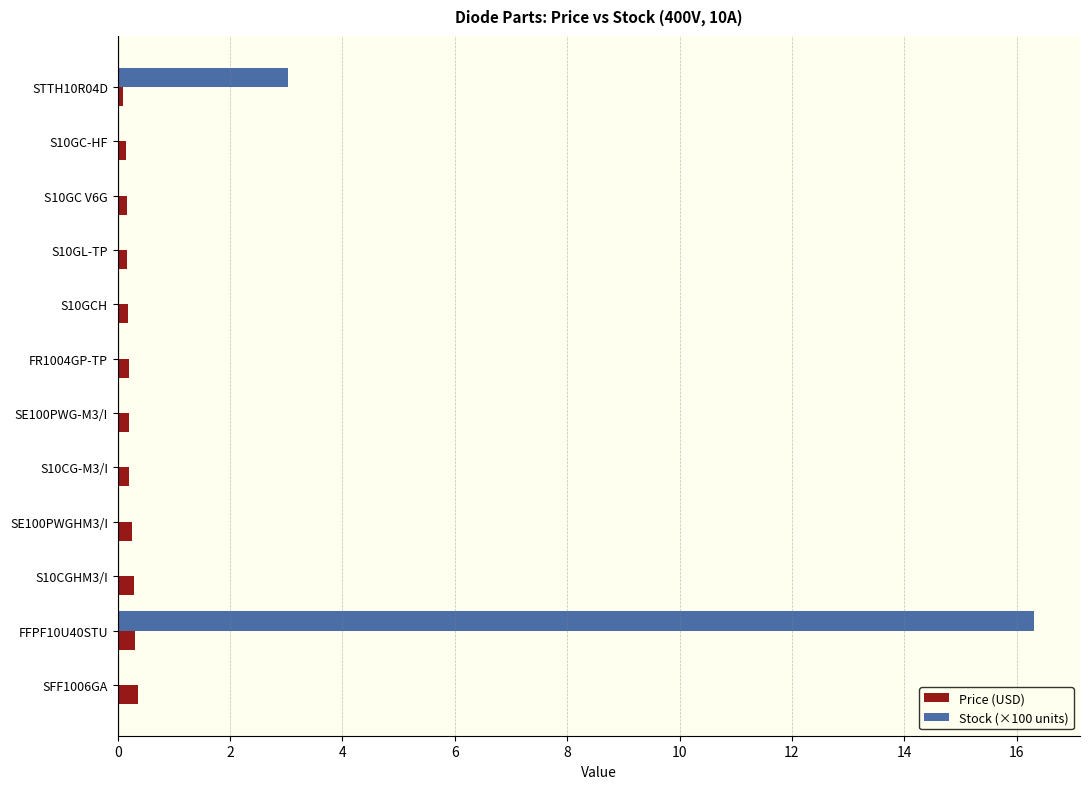

The Stock (×100 units) series shows 0.0 at S10GL-TP. True or false?

True